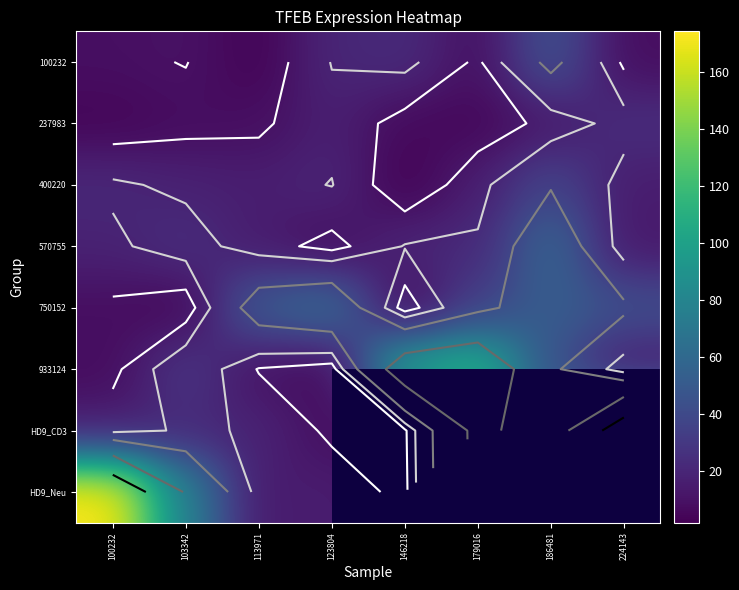

How many categories are shown in the chart?

8